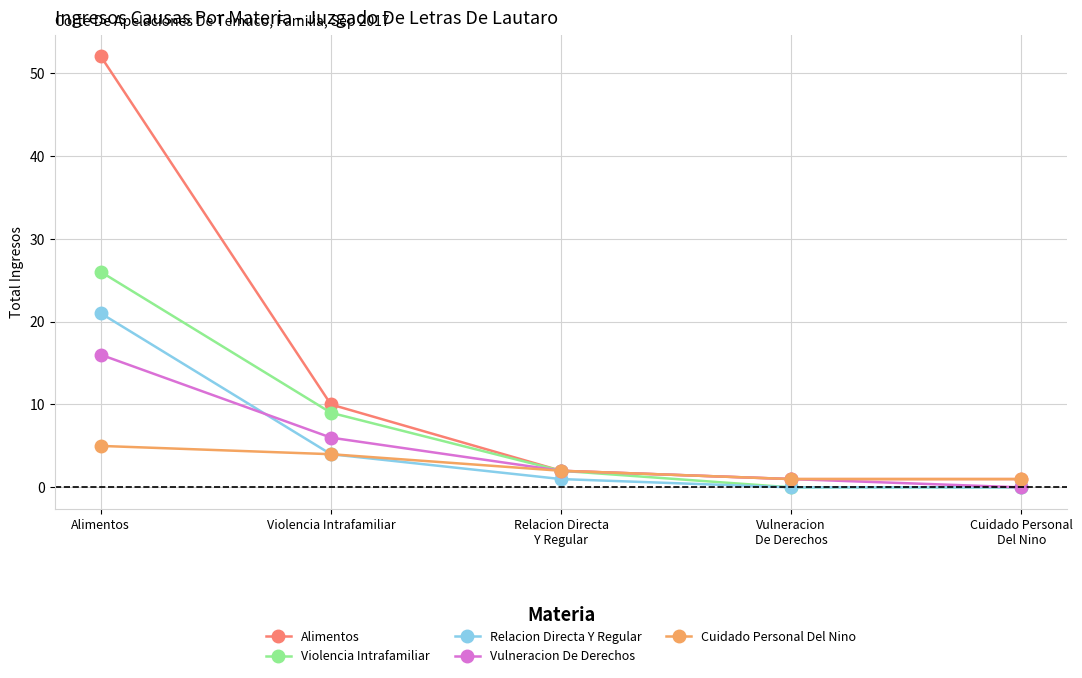

What is the difference between the highest and lowest values at Alimentos?

47